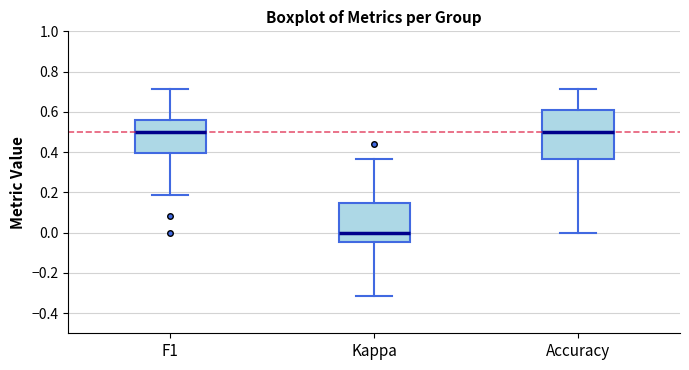

Reading left to right, read every box against the y-axis: the position of its median line, the range the box covers, and the ends of its whiskers. The values are not printed on the chart, so give them approximately, as read against the axis.

F1: median 0.50, box 0.40 to 0.56, whiskers 0.18 to 0.72
Kappa: median 0.00, box -0.04 to 0.14, whiskers -0.32 to 0.36
Accuracy: median 0.50, box 0.36 to 0.60, whiskers 0.00 to 0.72